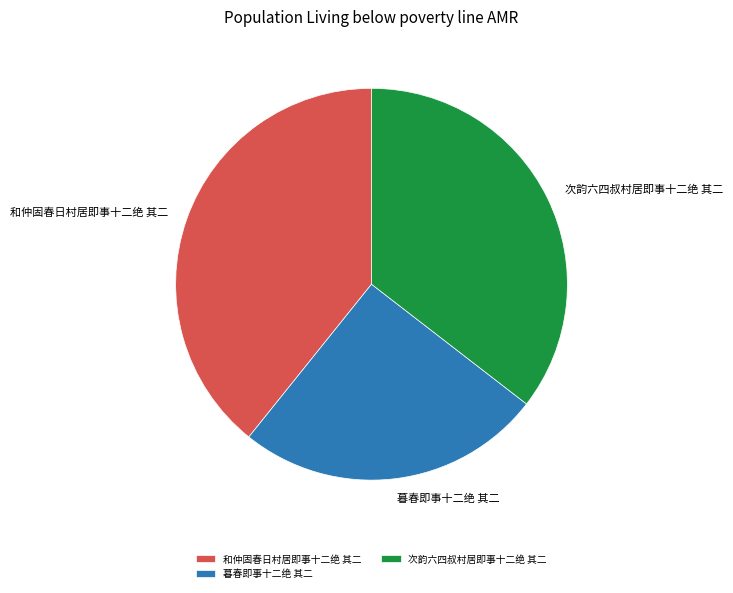

Between 和仲固春日村居即事十二绝 其二 and 暮春即事十二绝 其二, which is larger?

和仲固春日村居即事十二绝 其二